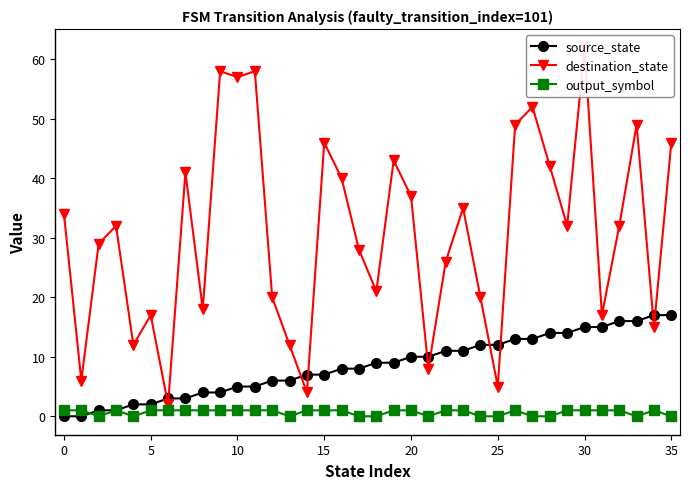

How many values in the destination_state series are below 32?

17